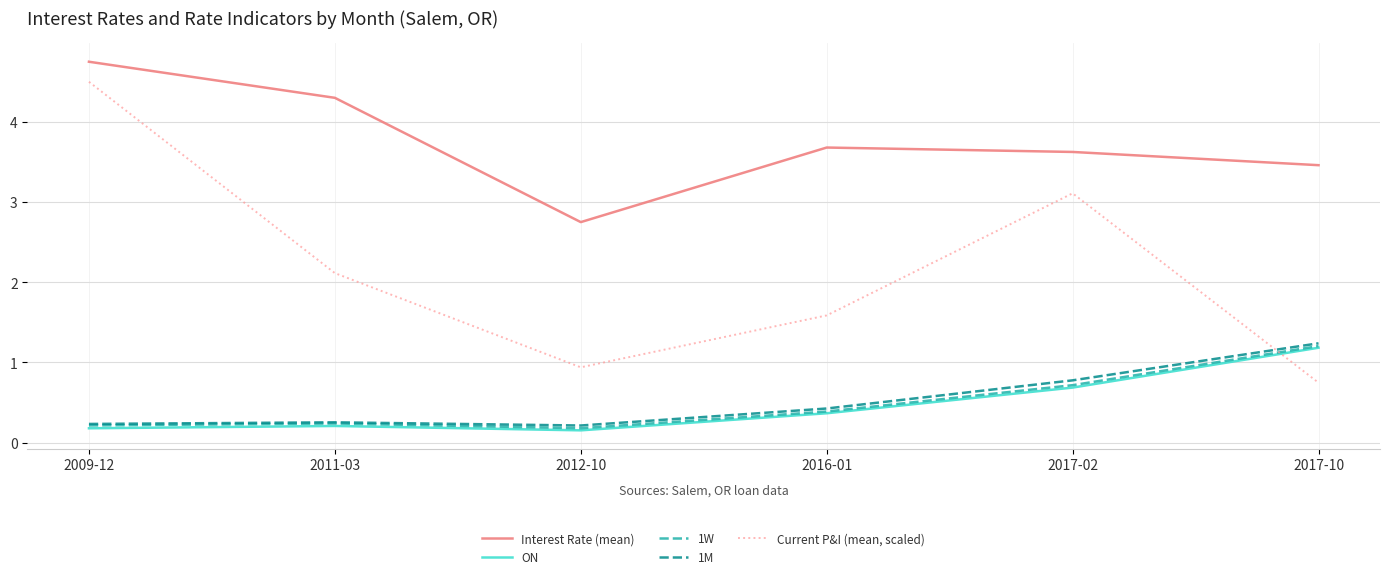

At which category is the sum across all series the highest?

2009-12